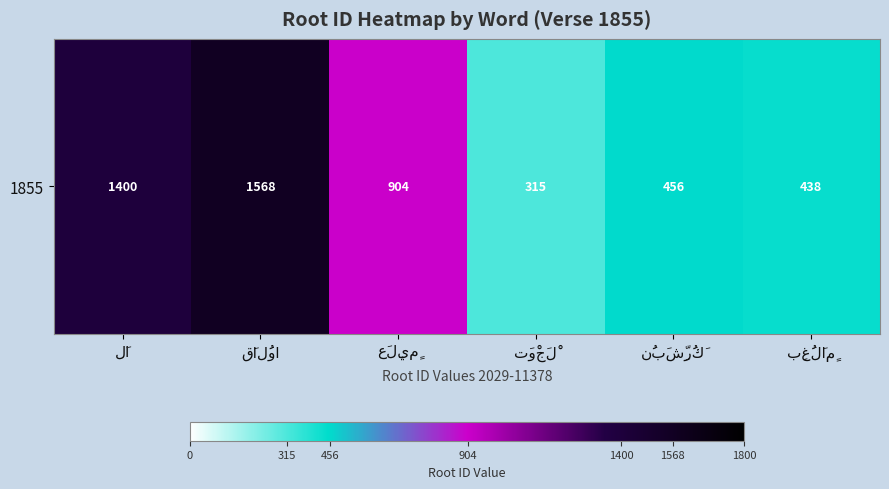

What is the minimum value shown in the chart?

315